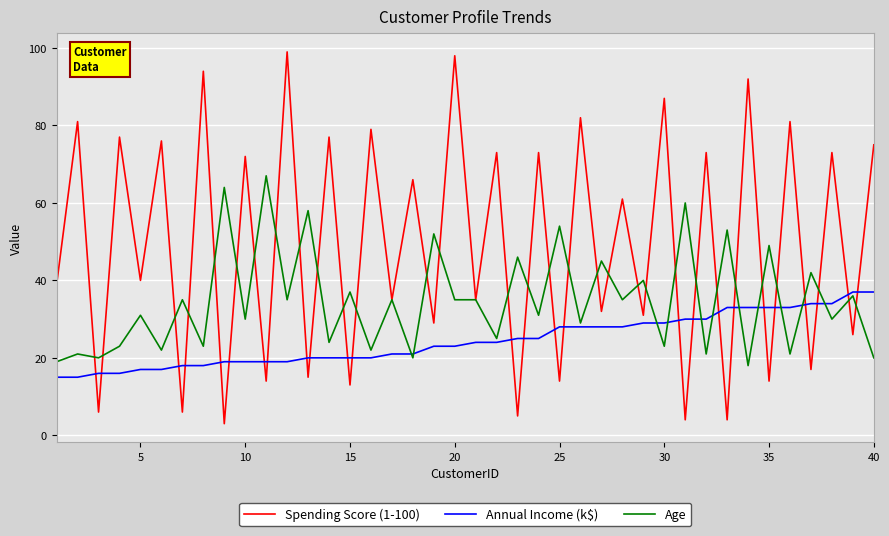

Which series has the widest spread of values?

Spending Score (1-100)